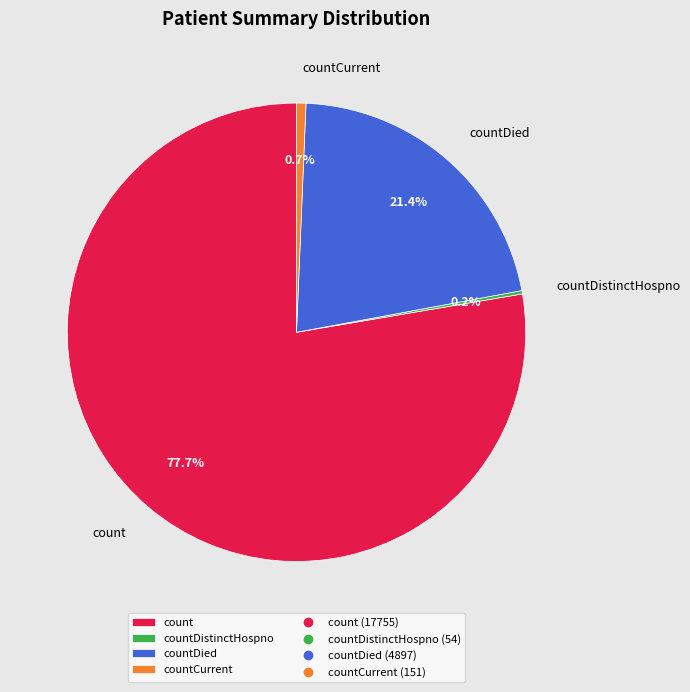

What is the majority slice?

count